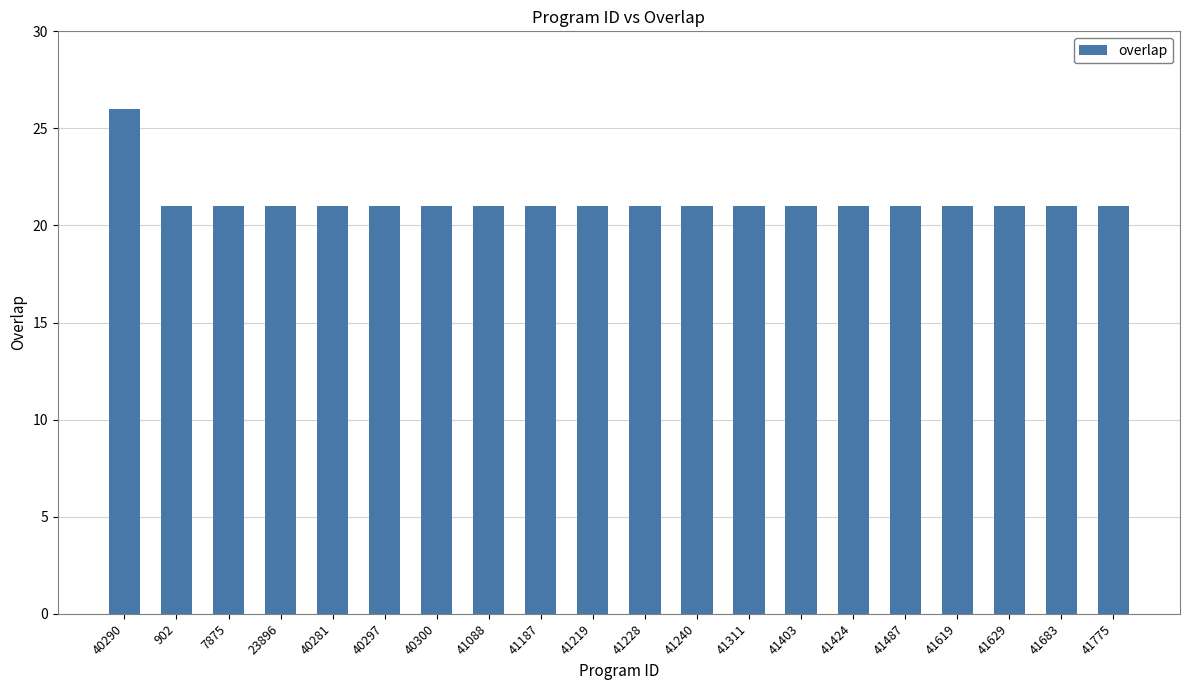

What value does the data have at 40290?

26